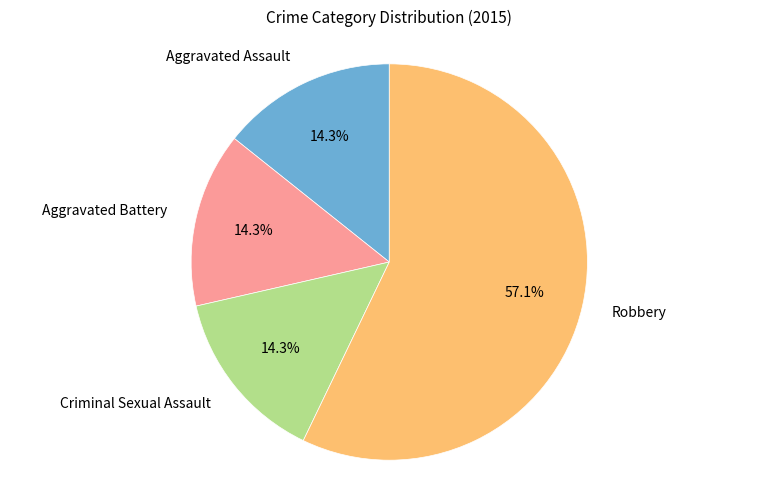

True or false: Robbery accounts for 57% of the total.

True